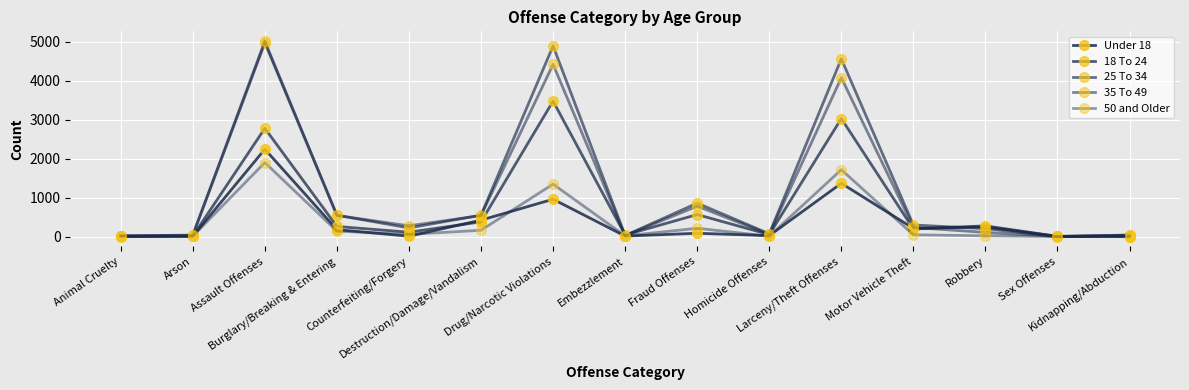

How many lines are shown in the chart?

5